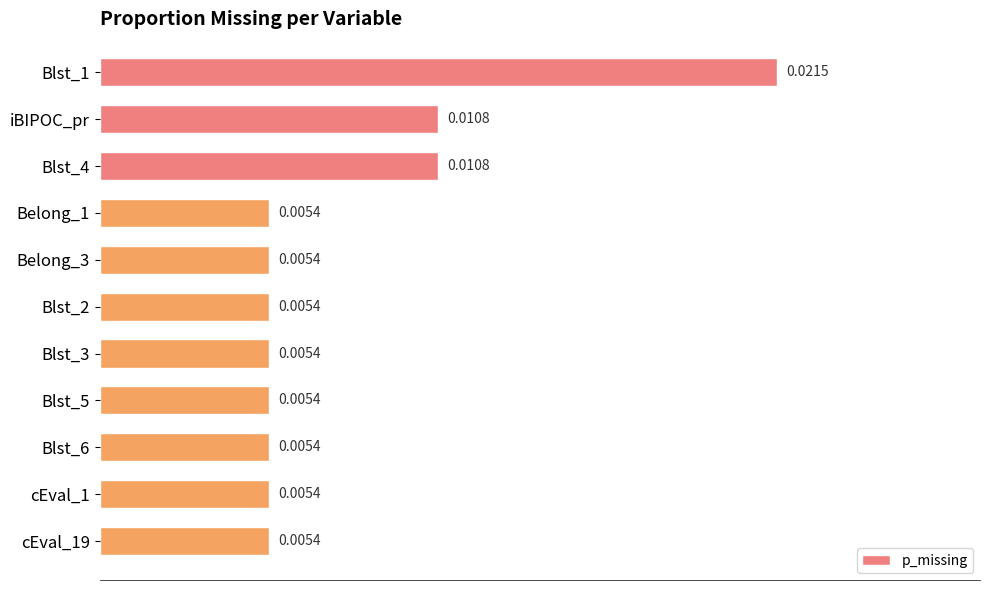

Which has a higher value, Blst_3 or iBIPOC_pr?

iBIPOC_pr